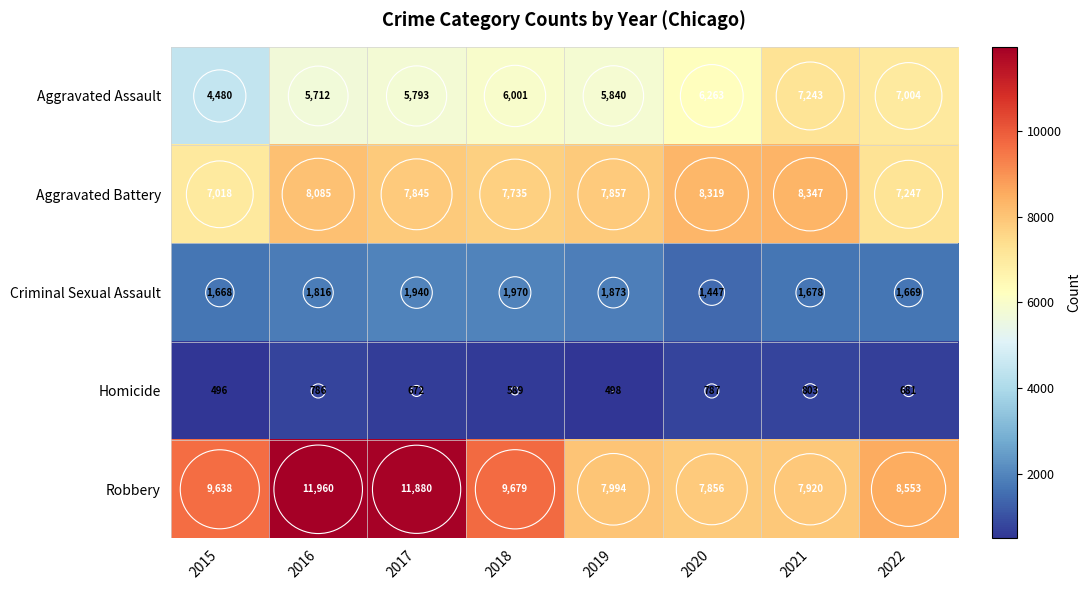

Rank the series at 2016 from lowest to highest value.

Homicide, Criminal Sexual Assault, Aggravated Assault, Aggravated Battery, Robbery